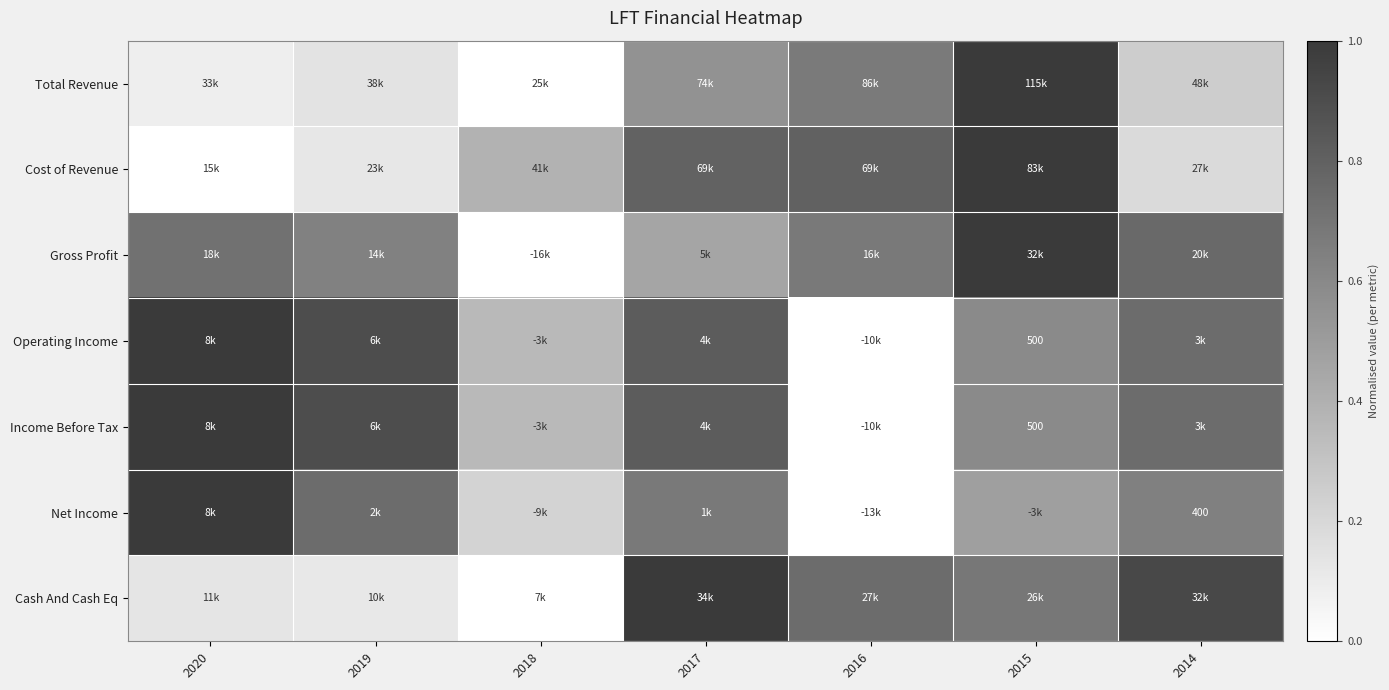

At which category is the sum across all series the highest?

2015